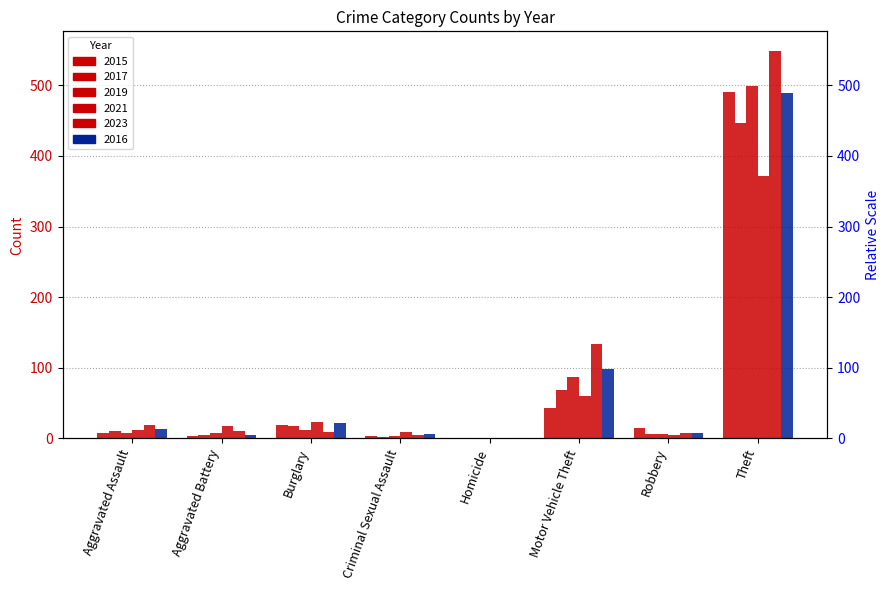

Which series changed the most between Aggravated Battery and Criminal Sexual Assault?

2021